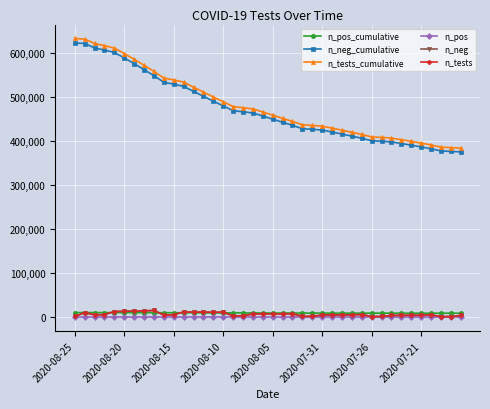

At how many categories does at least one series exceed 130980?

40